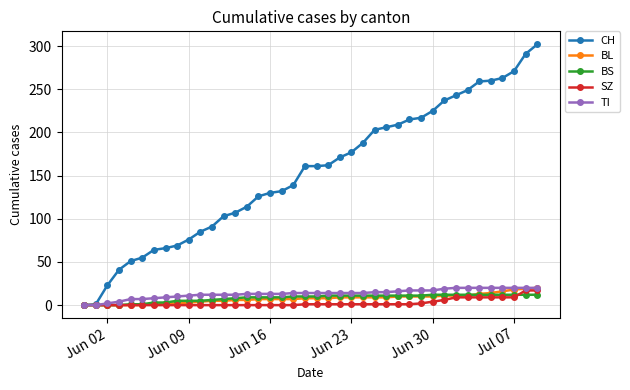

At how many categories does at least one series exceed 156?

21